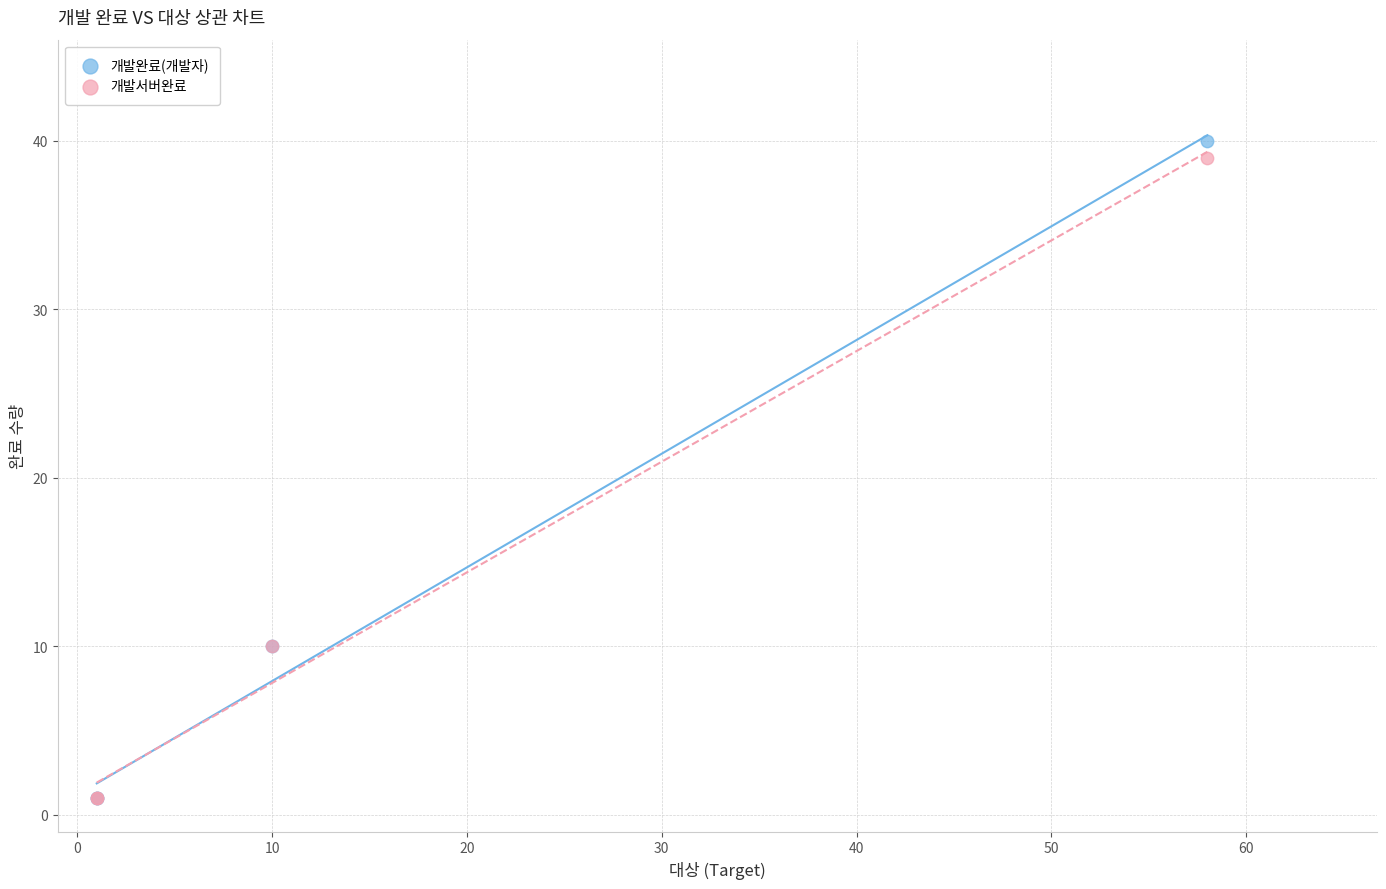

Which series contains the highest Y value?

개발완료(개발자)